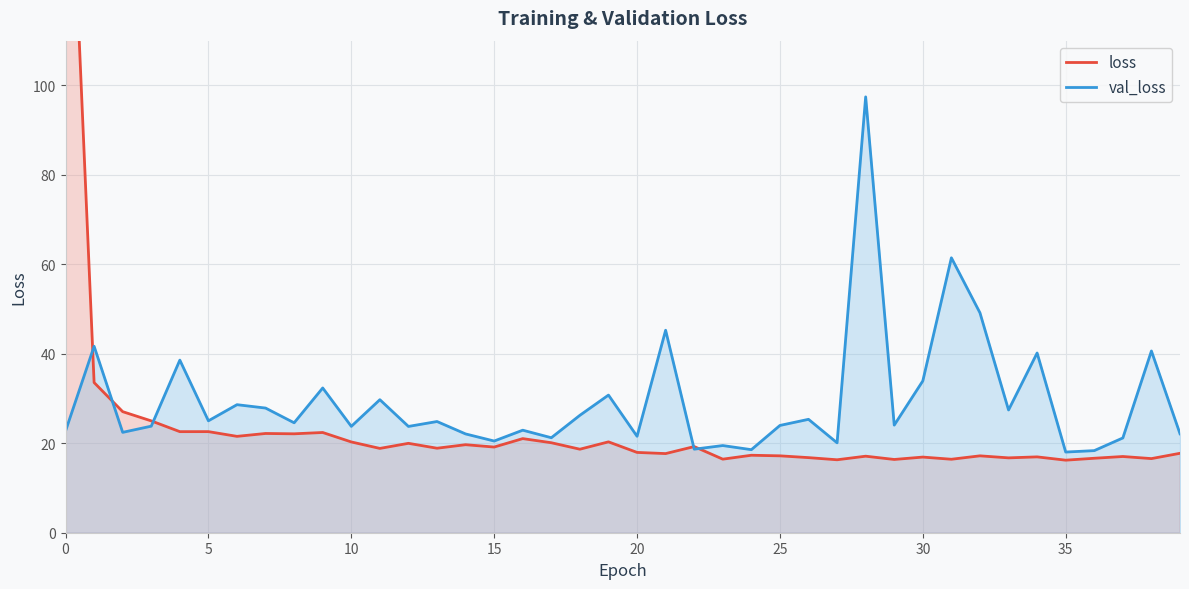

What is the spread (max minus min) of values at 33?

10.7